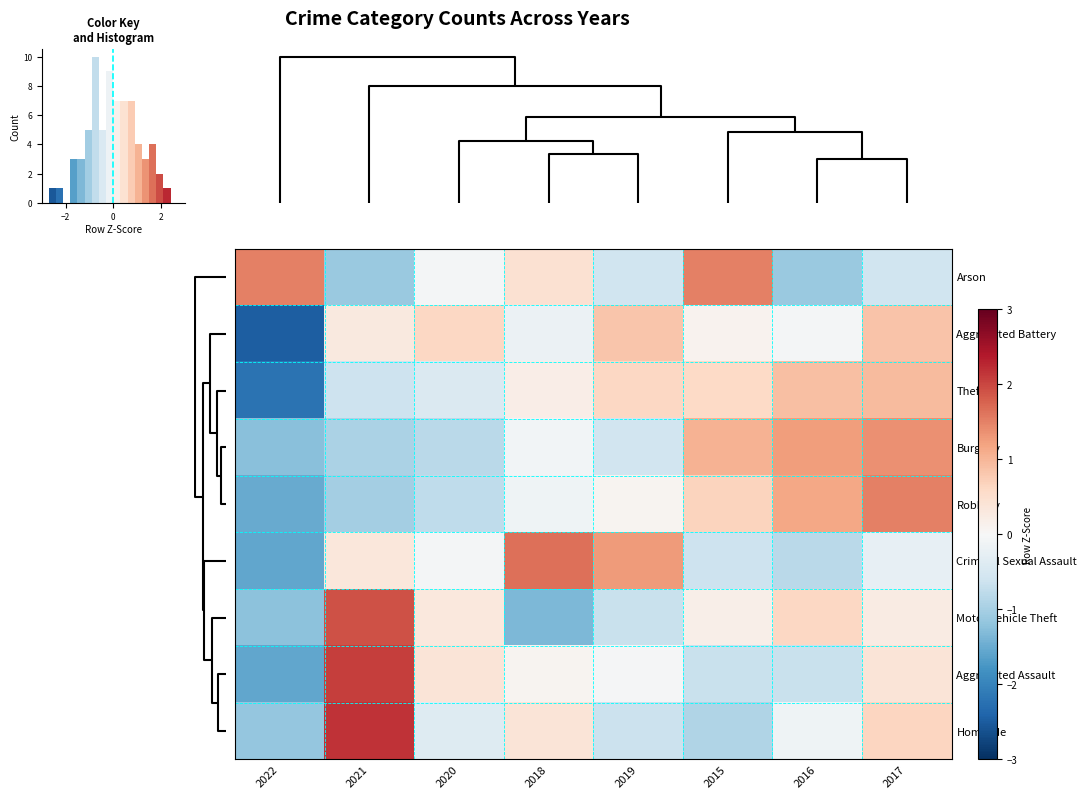

What is the difference between the second highest and minimum values in the Aggravated Assault series?

2.0